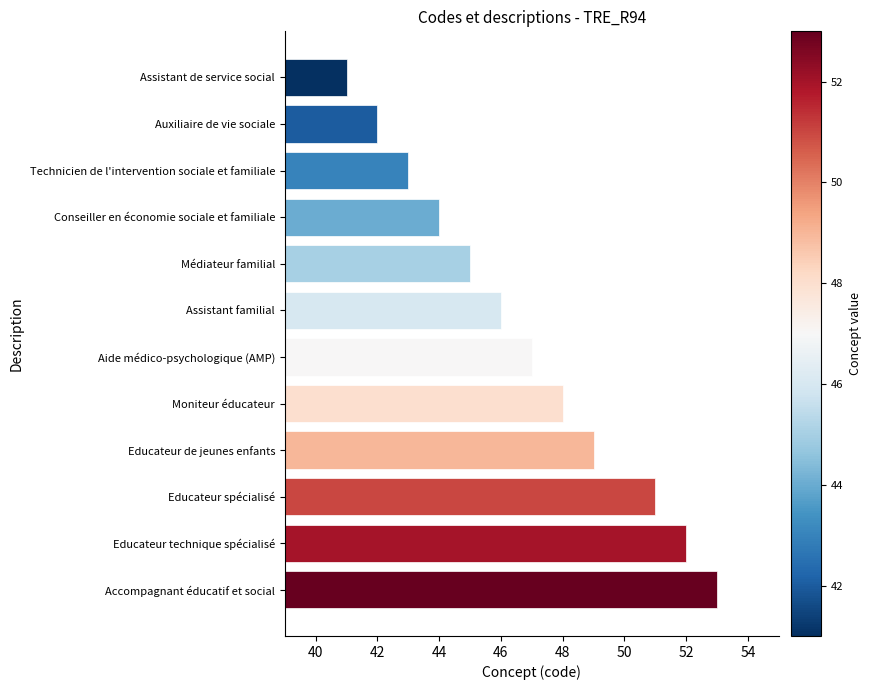

Reading top to bottom, list all the values displayed in this chart.

Assistant de service social=41	Auxiliaire de vie sociale=42	Technicien de l'intervention sociale et familiale=43	Conseiller en économie sociale et familiale=44	Médiateur familial=45	Assistant familial=46	Aide médico-psychologique (AMP)=47	Moniteur éducateur=48	Educateur de jeunes enfants=49	Educateur spécialisé=51	Educateur technique spécialisé=52	Accompagnant éducatif et social=53